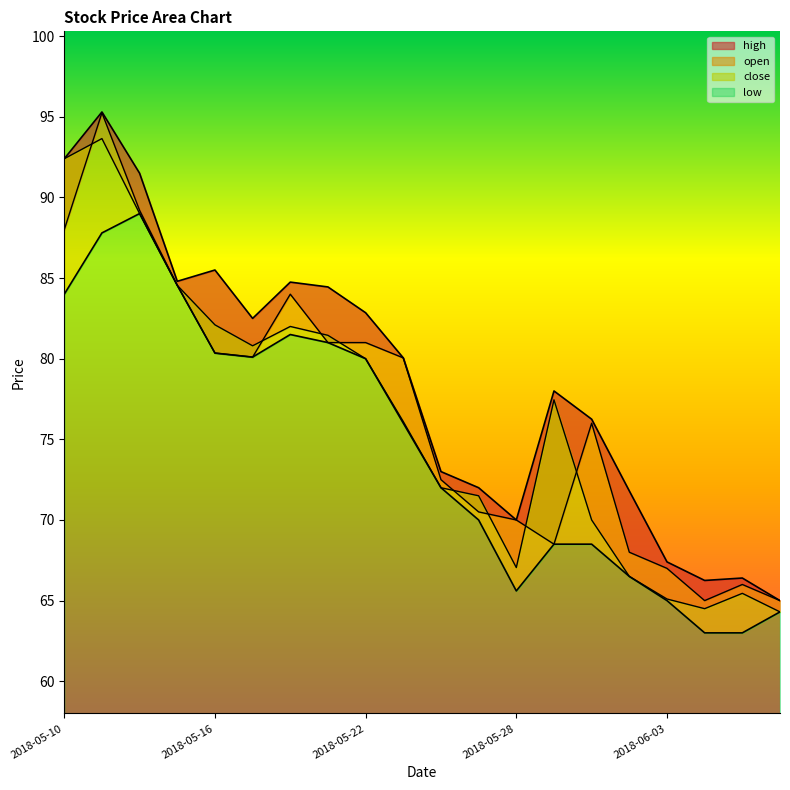

True or false: high and close intersect in this chart.

False